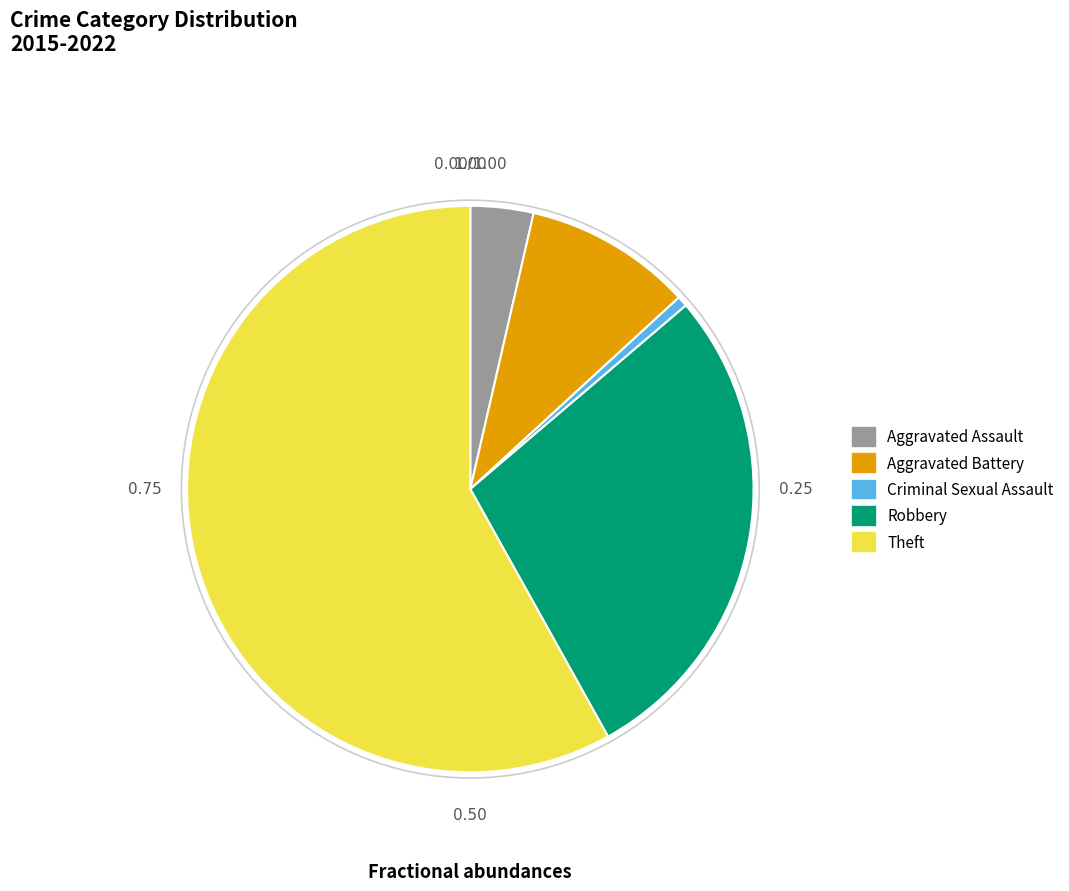

The Robbery slice represents 42% of the pie. True or false?

False